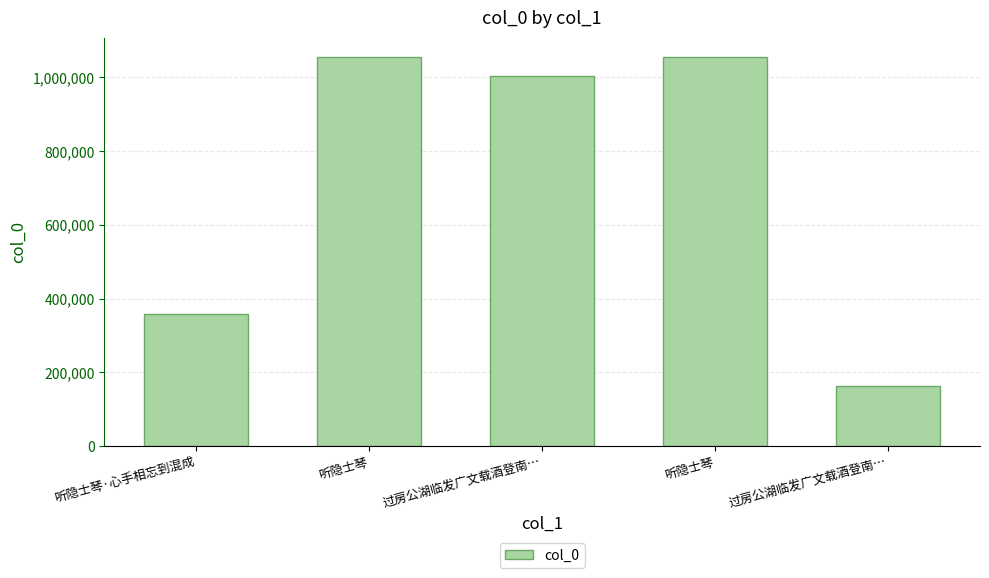

How many data points are less than 1004047?

2